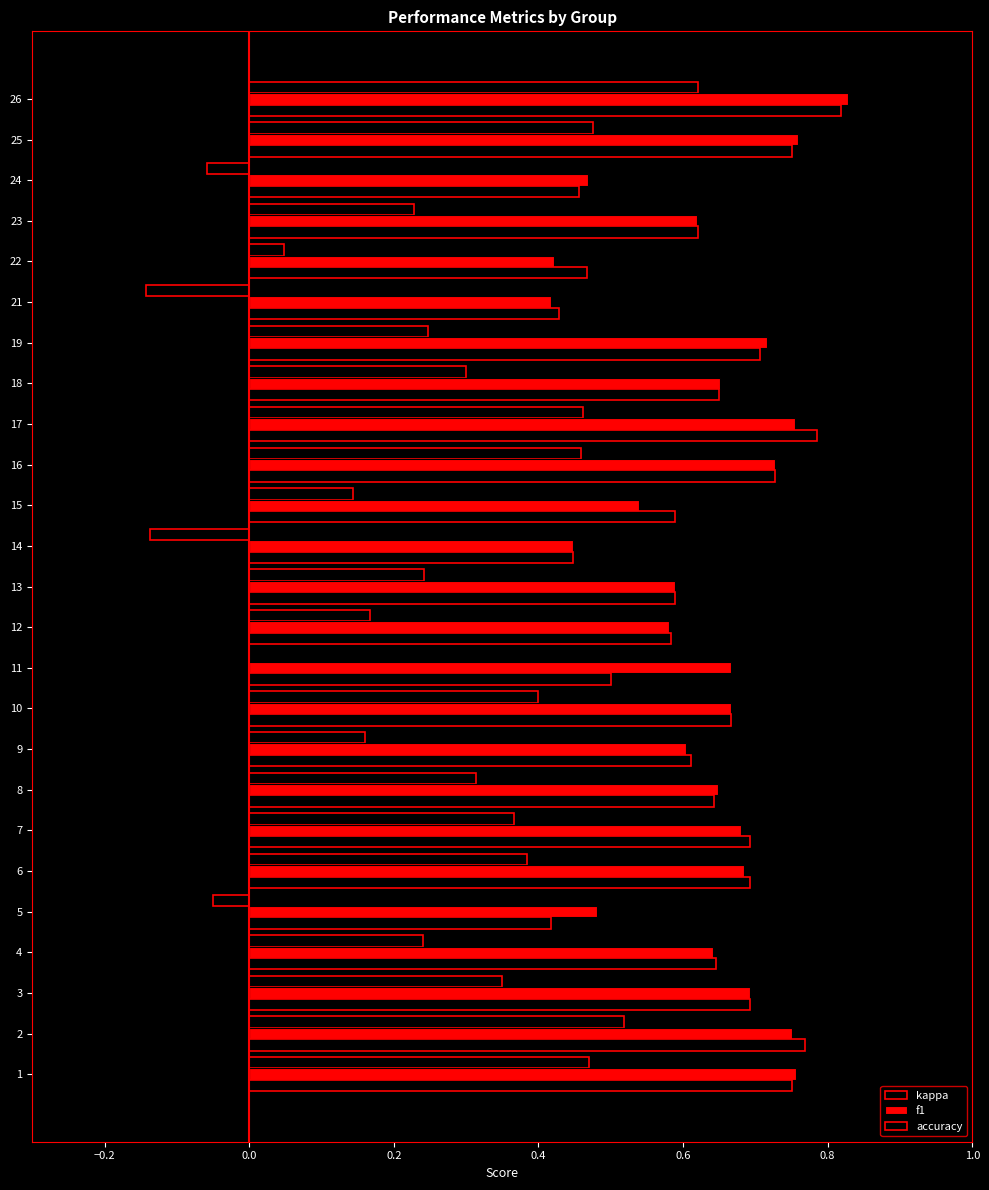

Count the number of data series in this chart.

3